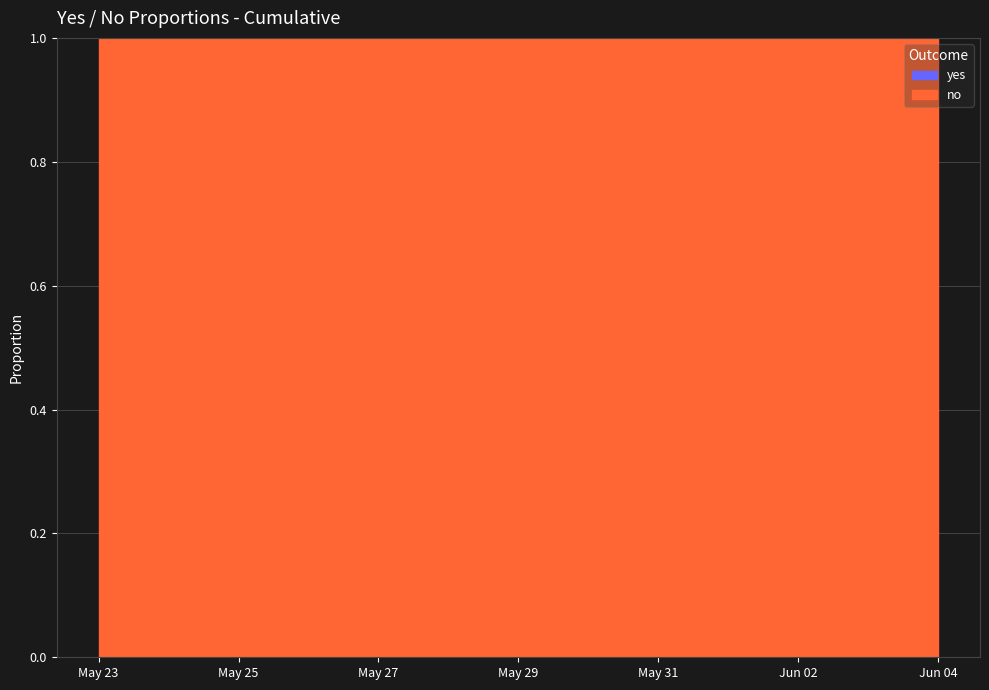

Is the value of no at 2025-05-24 greater than the value of yes at 2025-05-29?

Yes